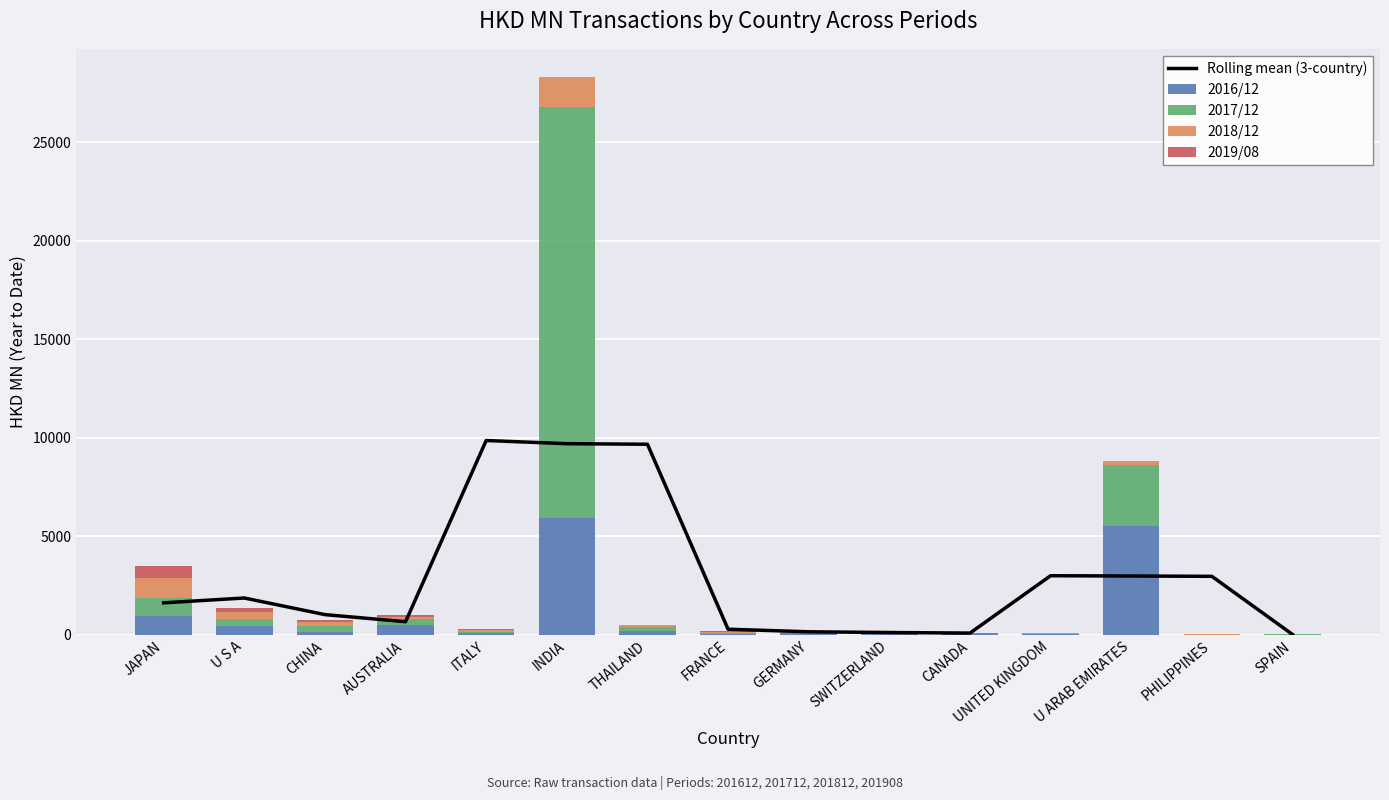

True or false: Rolling mean (3-country) has a value of 2999.4 at UNITED KINGDOM.

True